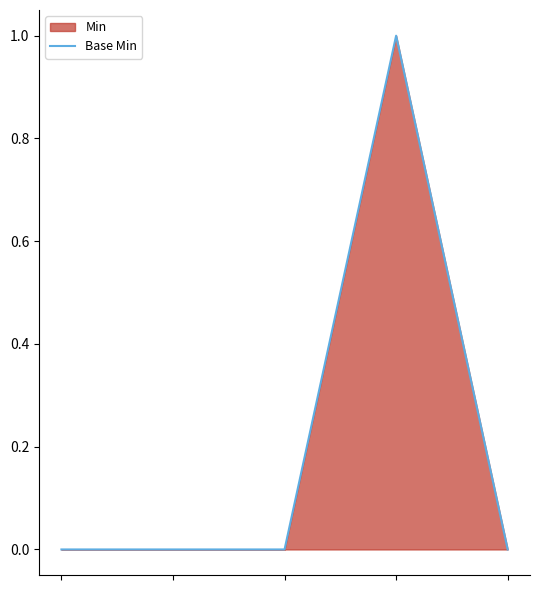

How many lines are shown in the chart?

1